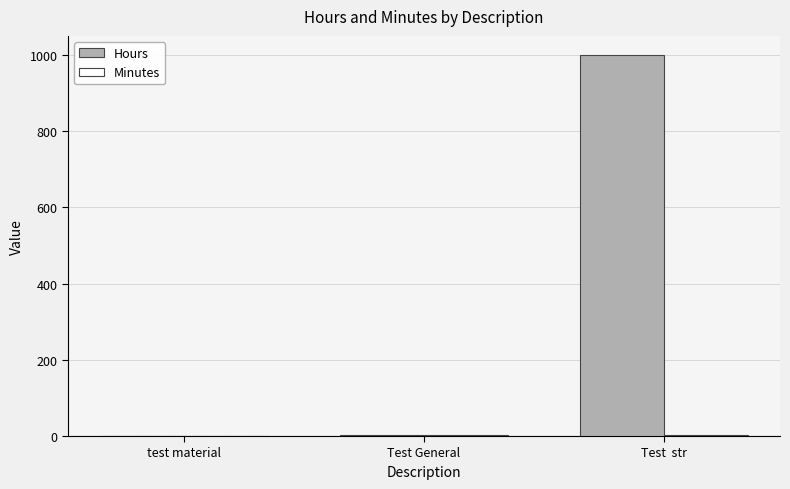

Which series has the largest range (max minus min)?

Hours